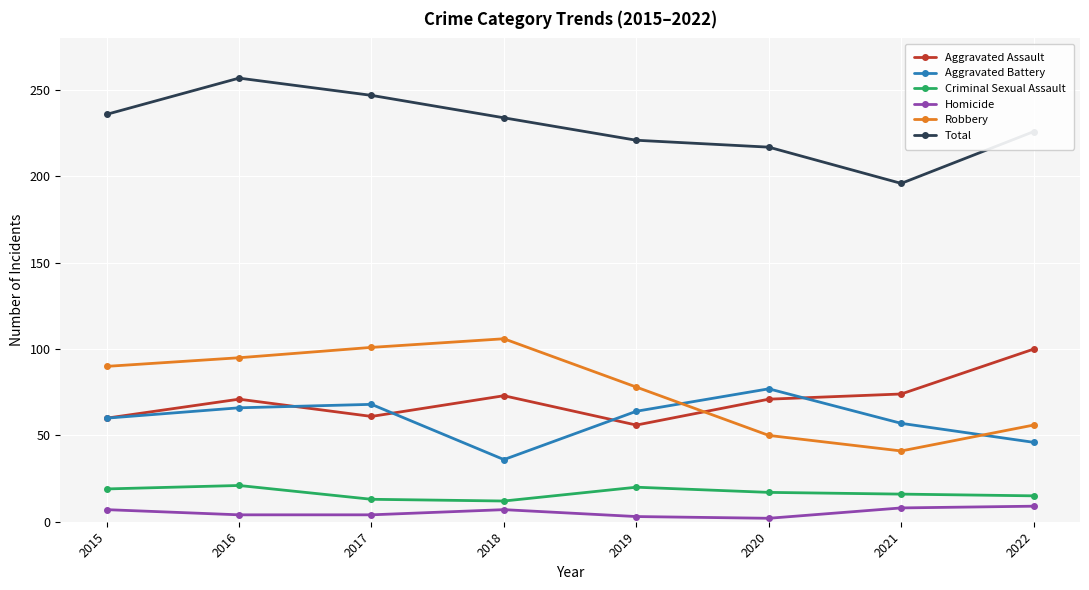

At how many categories does at least one series exceed 98?

8